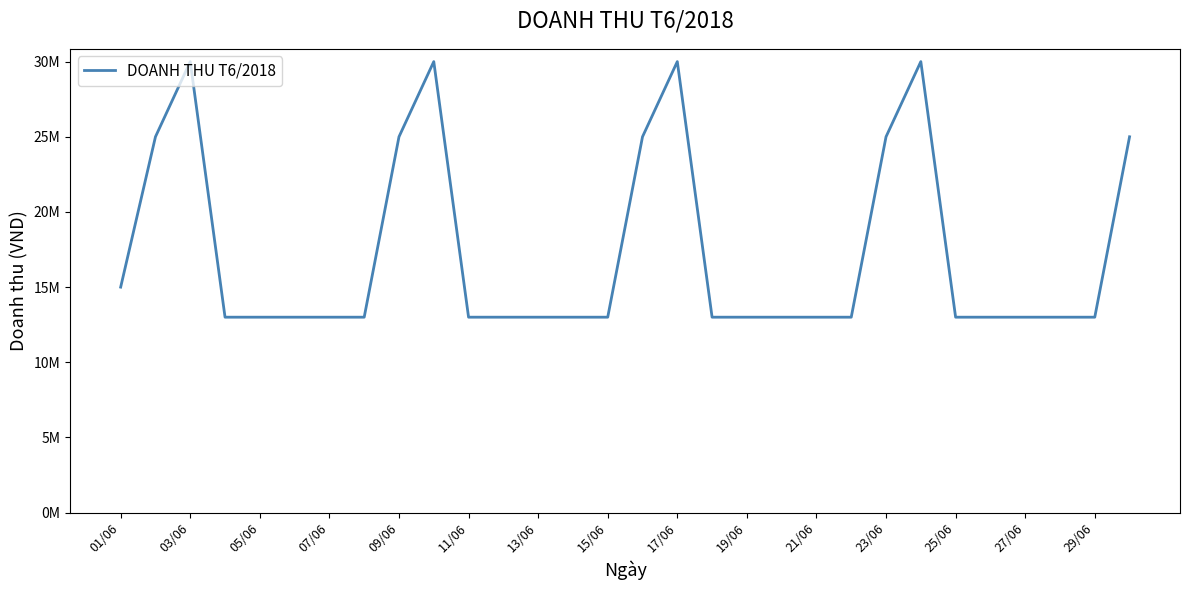

Does the chart have visible grid lines?

No